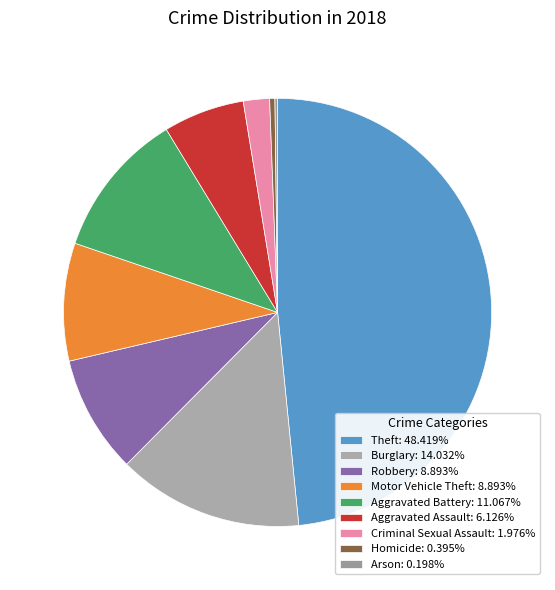

What is the smallest slice in the pie chart?

Arson